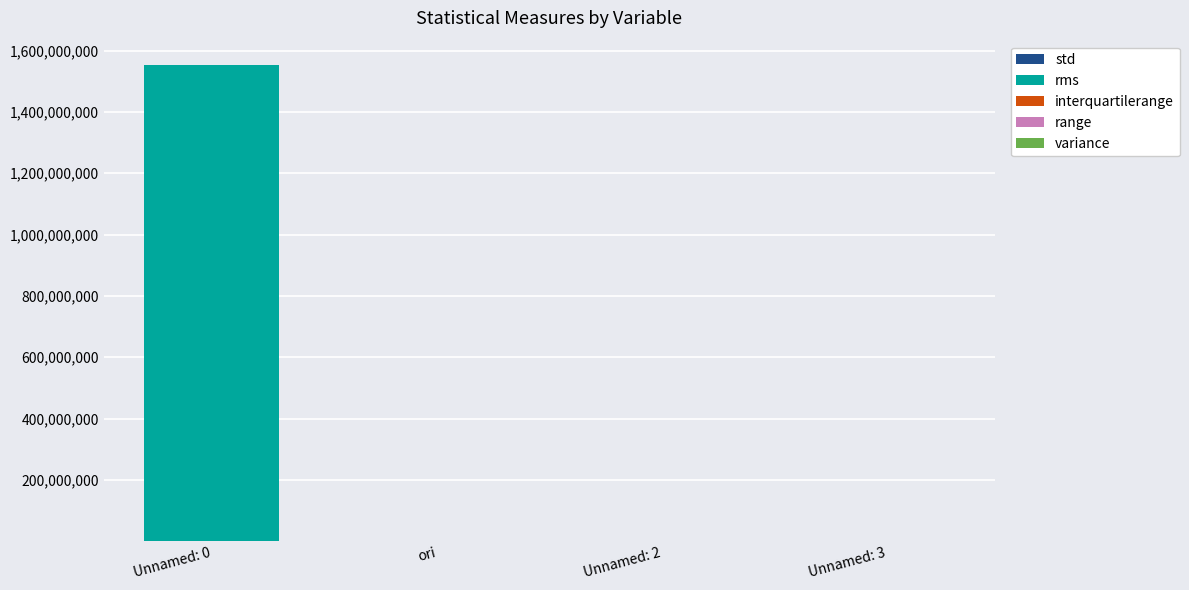

At which category is the sum across all series the highest?

Unnamed: 0